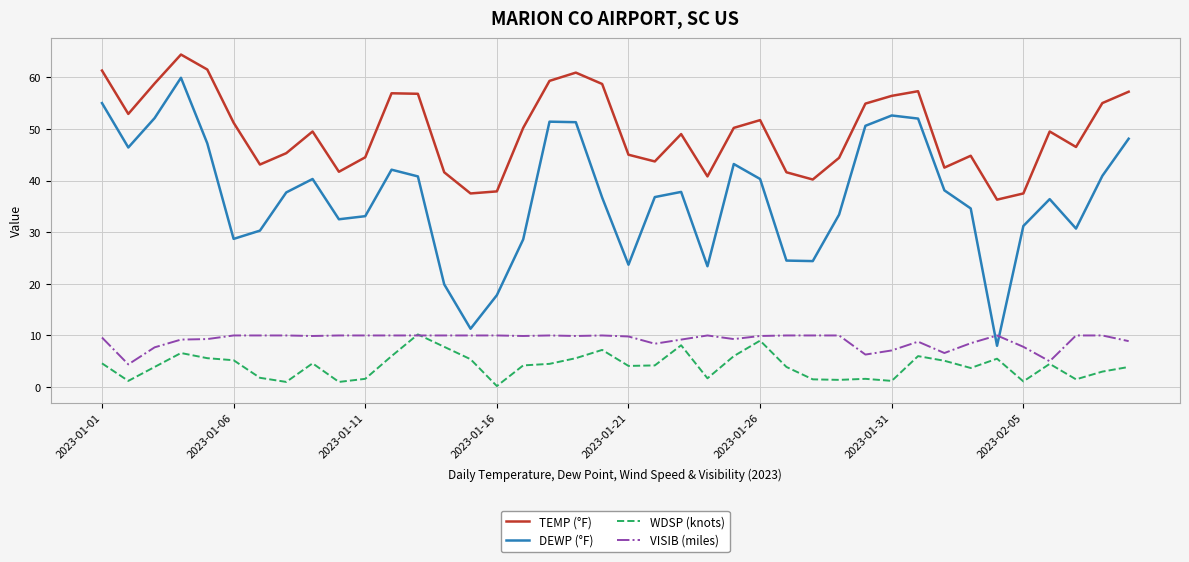

Which series has the widest spread of values?

DEWP (°F)